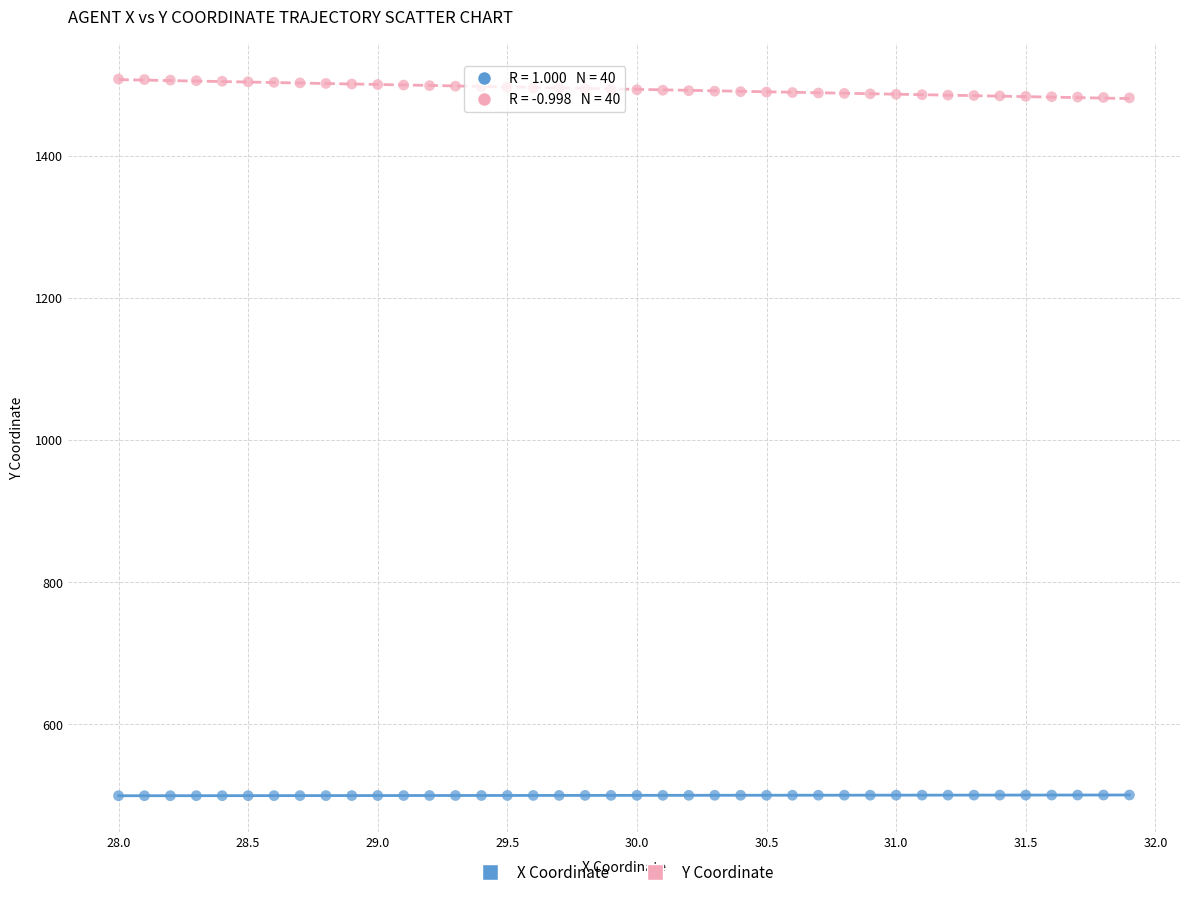

Across all data points, what is the range of X values (max minus min)?

3.9